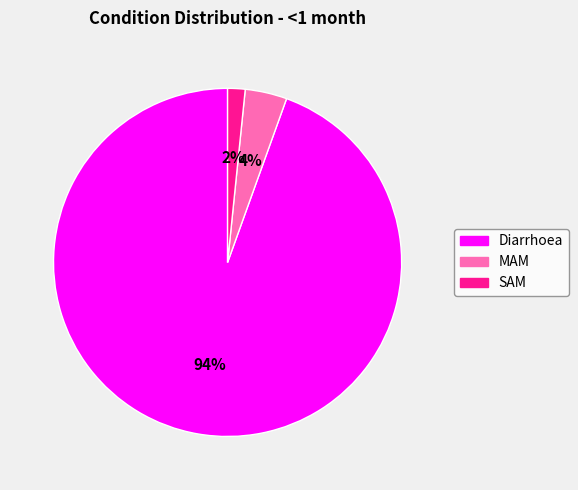

Is it true that Diarrhoea is 81% of the pie?

False